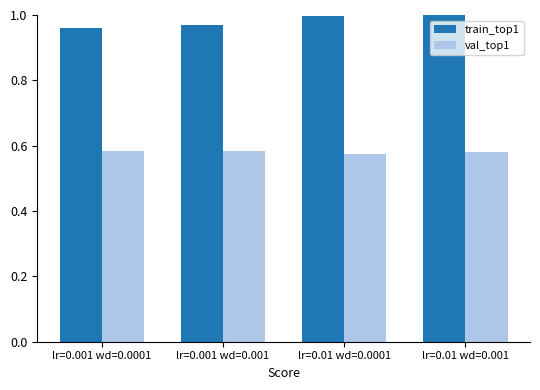

List the series in order of their overall mean, highest first.

train_top1, val_top1